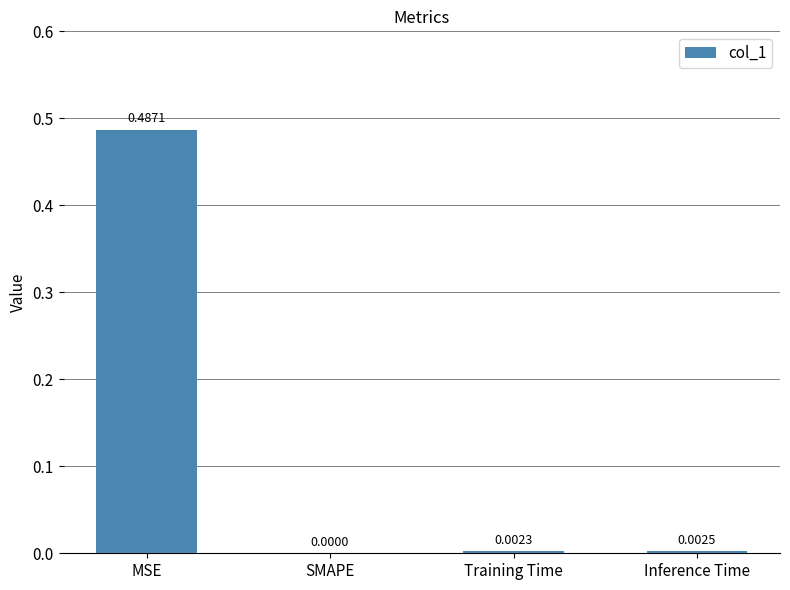

Are the bars horizontal?

No